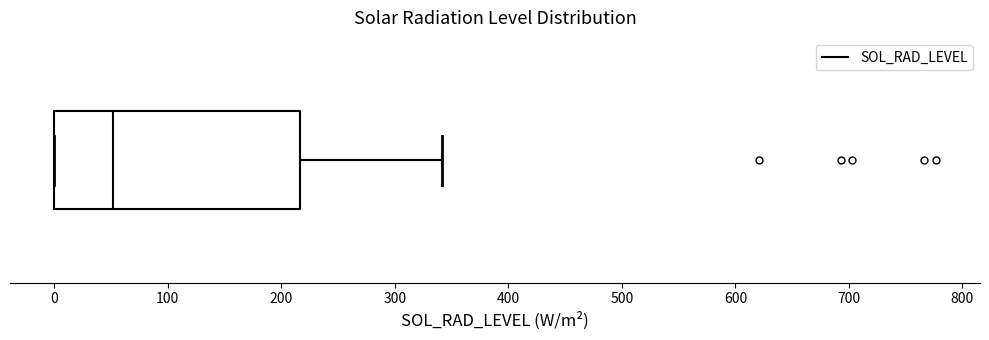

Read this box plot against the x-axis: the position of the median line, the range covered by the box, and the ends of both whiskers. The values are not printed on the chart, so give them approximately, as read against the axis.

median 50, box 0 to 220, whiskers 0 to 340